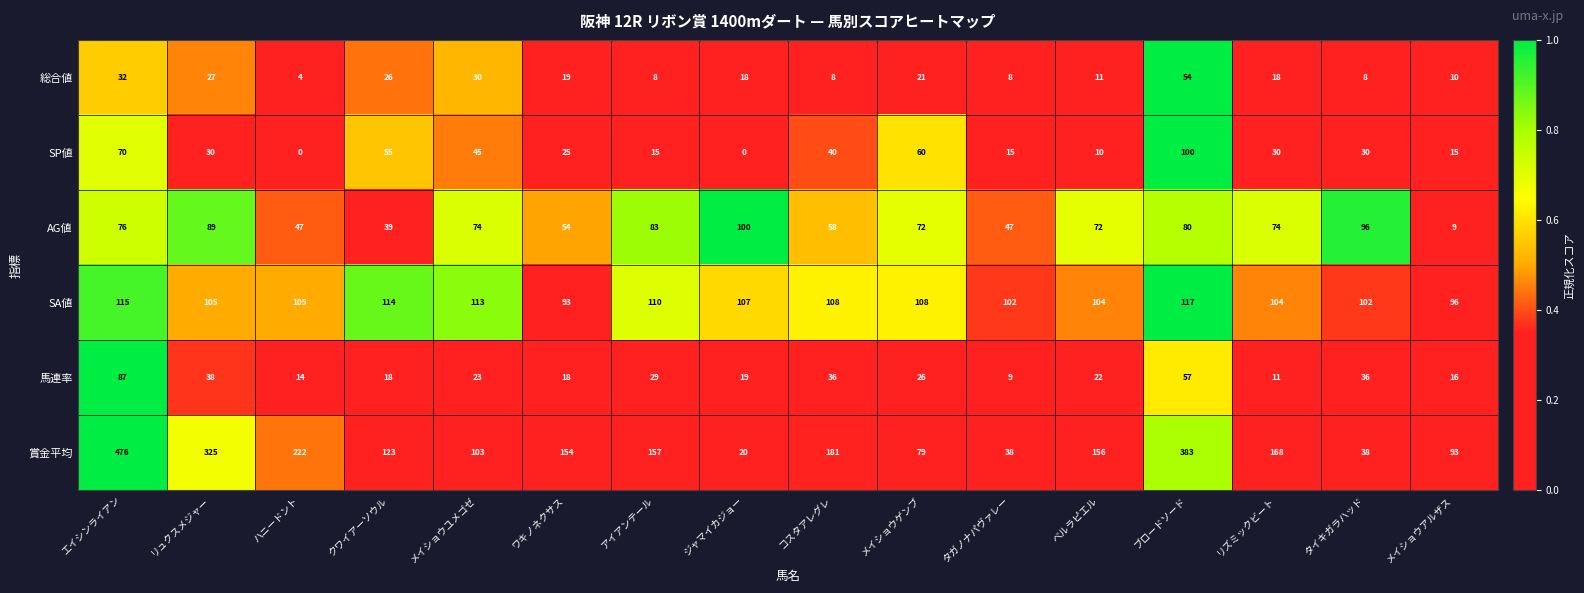

At which category is the sum across all series the highest?

エイシンライアン